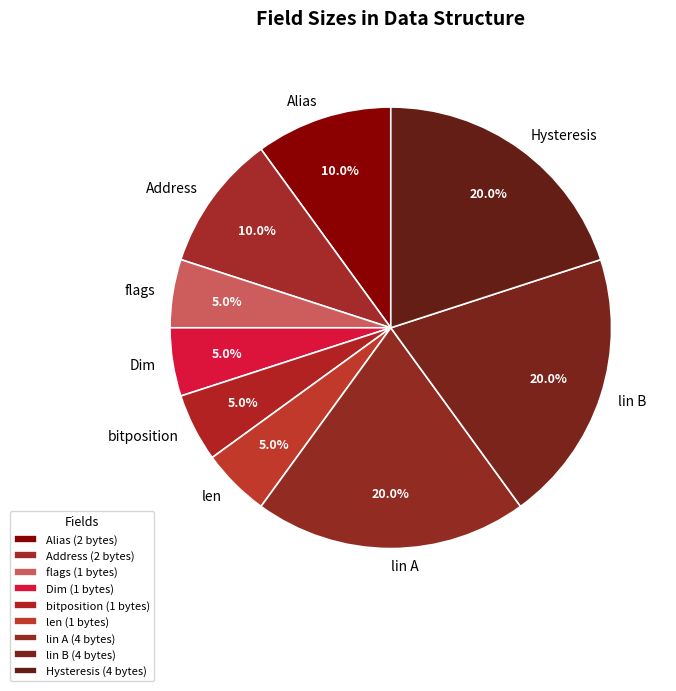

Does Address account for over 50% of the chart?

No